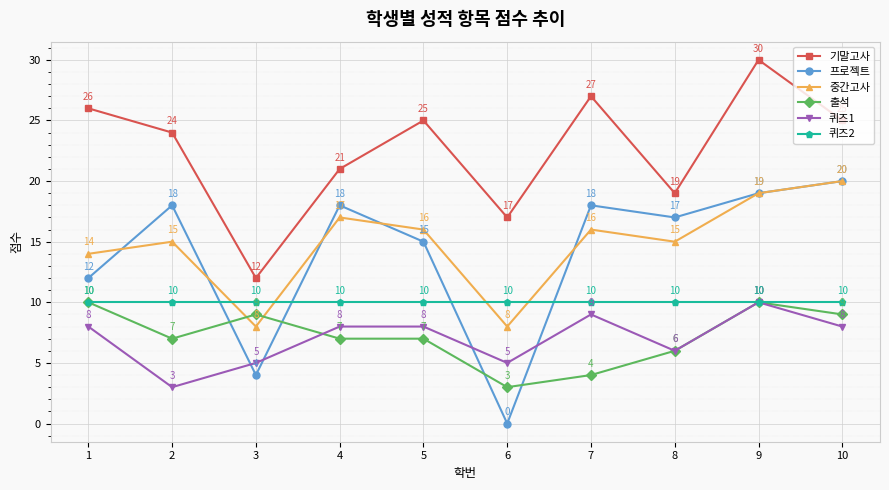

Is the value of 기말고사 at 5 greater than the value of 중간고사 at 7?

Yes